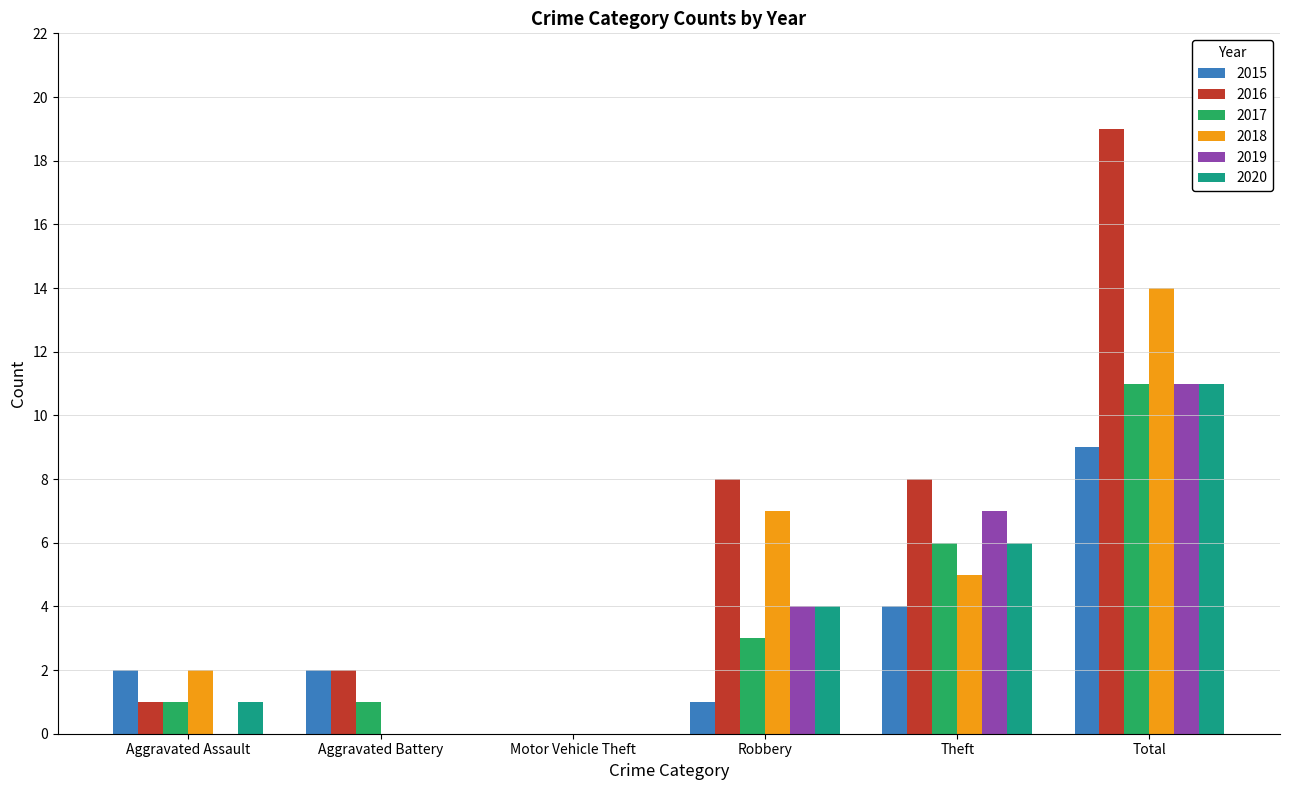

How many groups of bars are there?

6